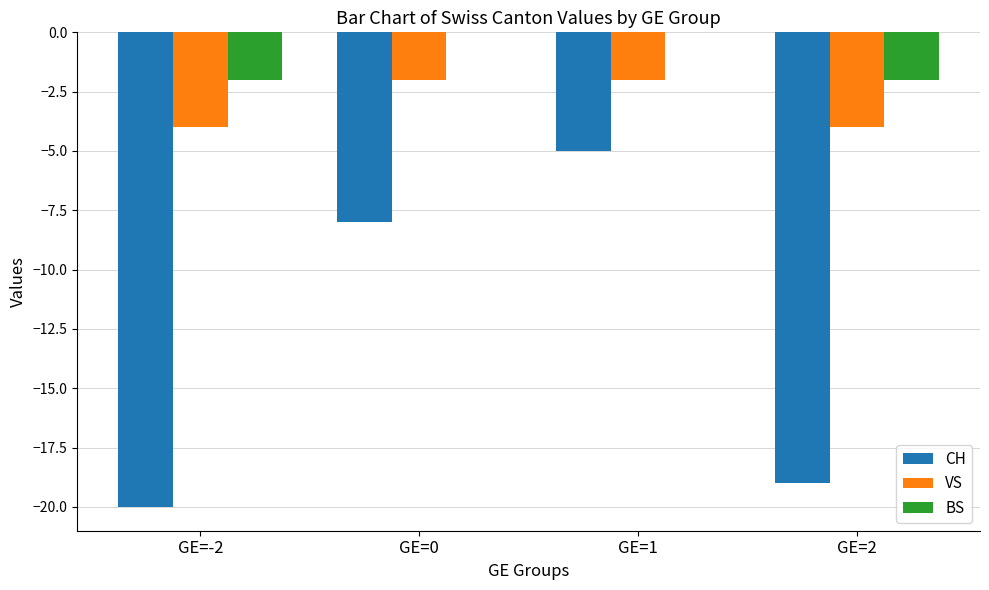

At which category is the sum across all series the highest?

GE=1